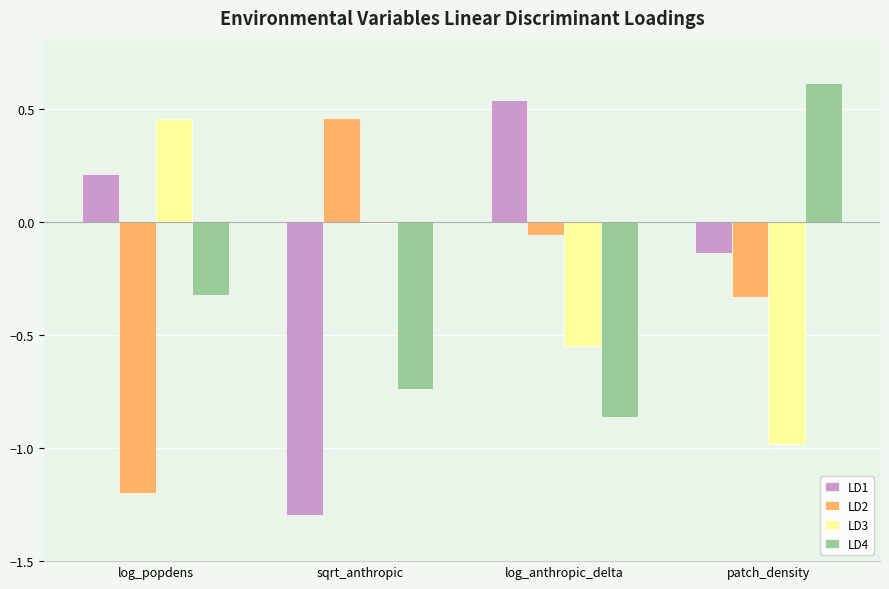

Where is LD1 nearest to the value 0?

patch_density